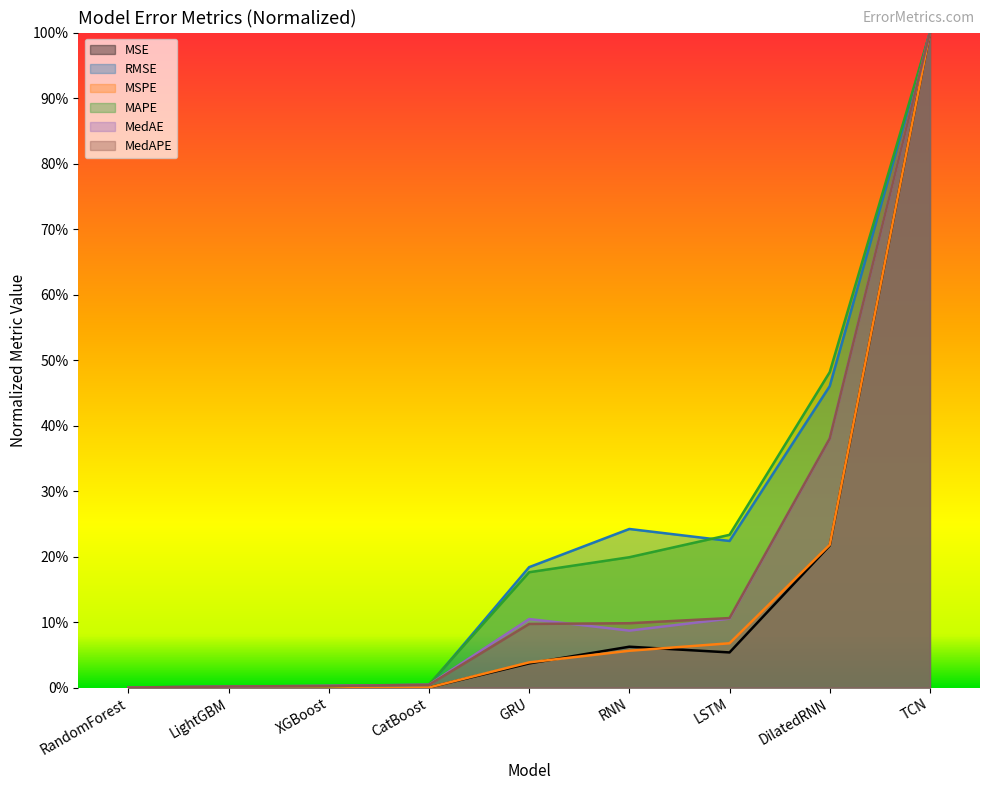

Which has a higher value, RandomForest or TCN?

TCN